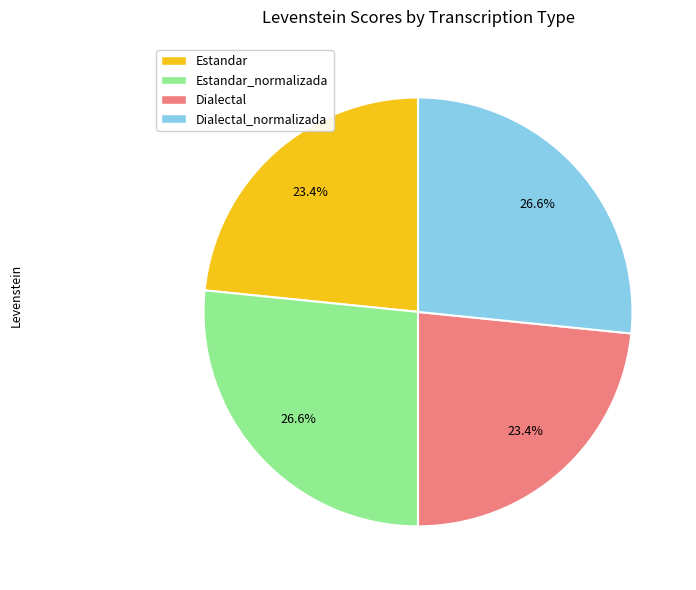

What portion of the pie excludes Estandar?

76.6%